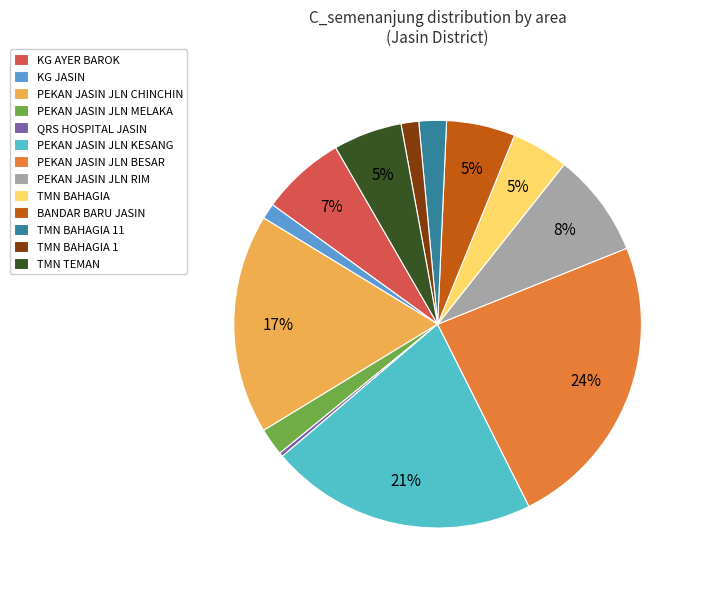

Between PEKAN JASIN JLN KESANG and PEKAN JASIN JLN CHINCHIN, which is larger?

PEKAN JASIN JLN KESANG